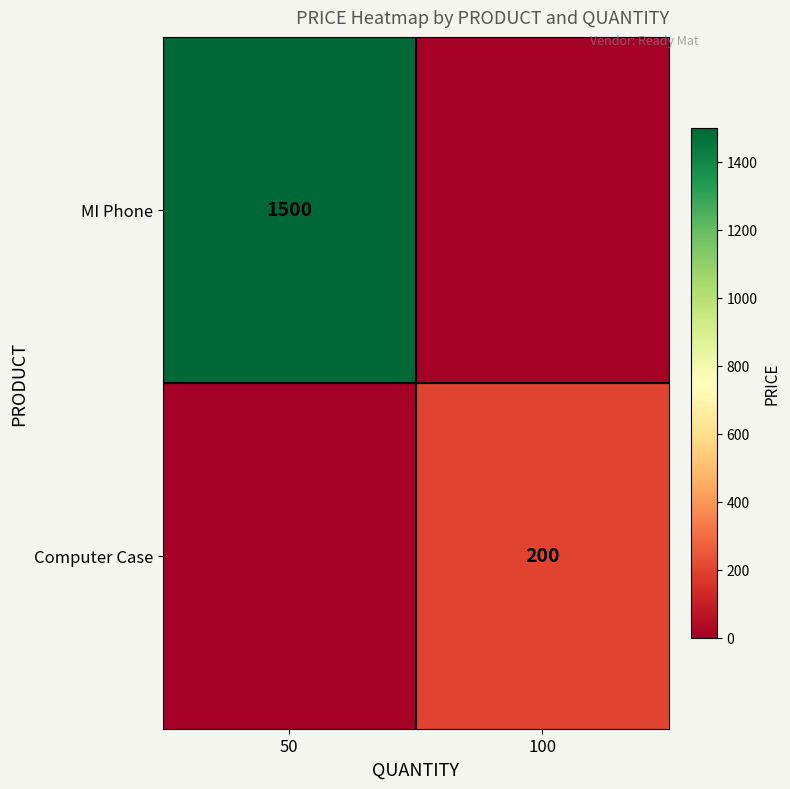

Is it true that MI Phone equals 1500 at 50?

True